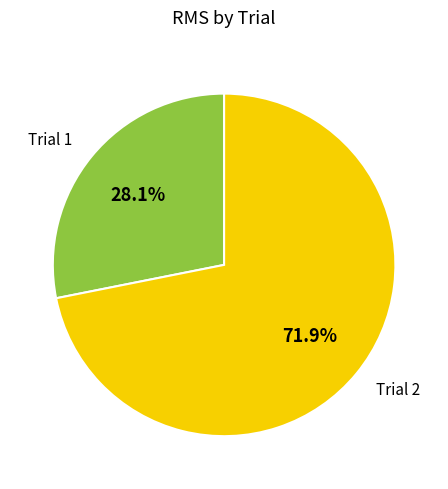

Is there any slice that represents more than half of the pie?

Yes